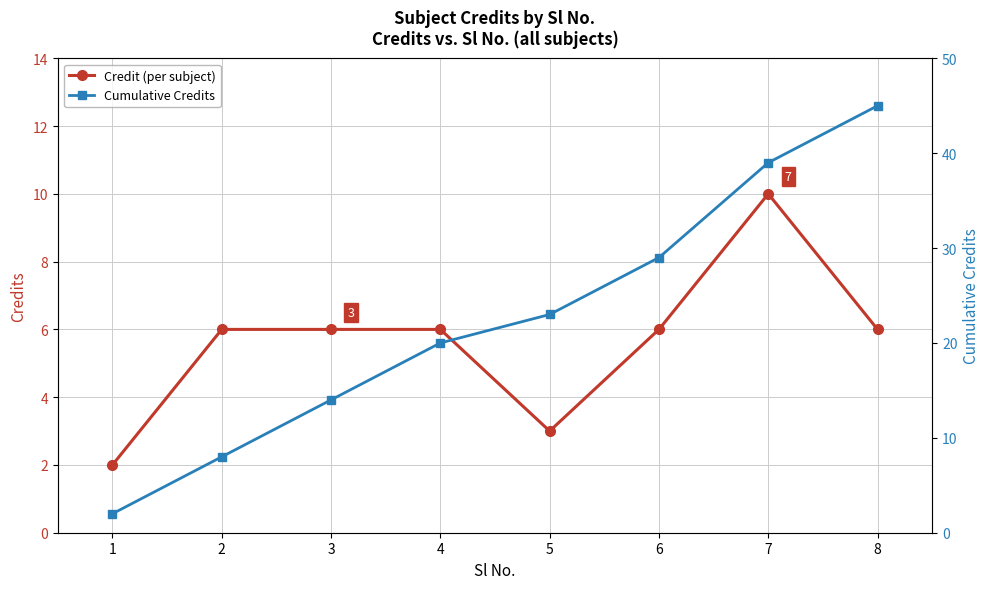

What is the maximum value shown in the chart?

45